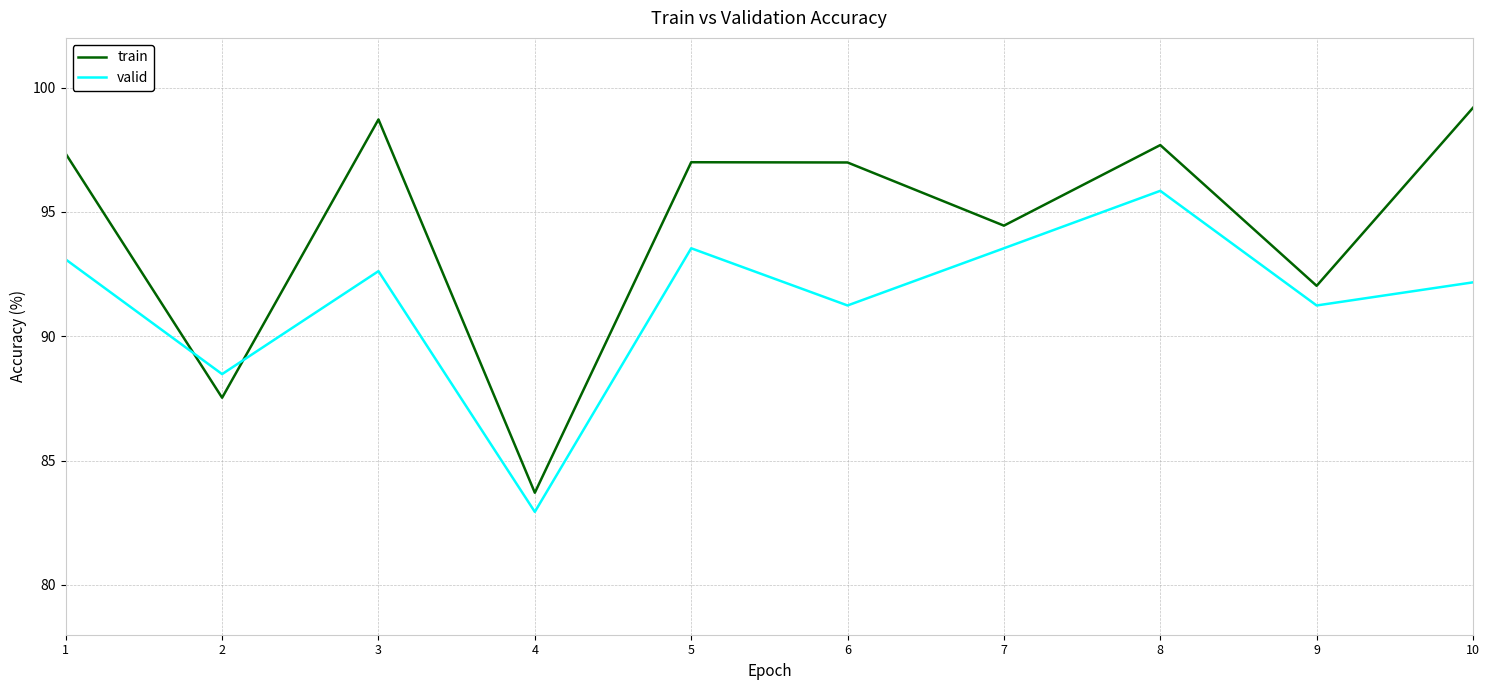

At which category does valid reach its first local peak?

3